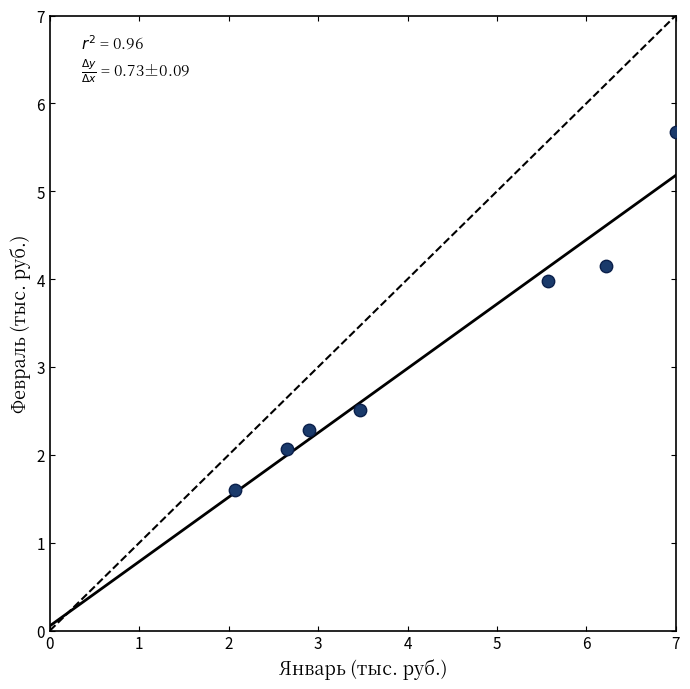

What is the range of Y values (max minus min)?

4.1